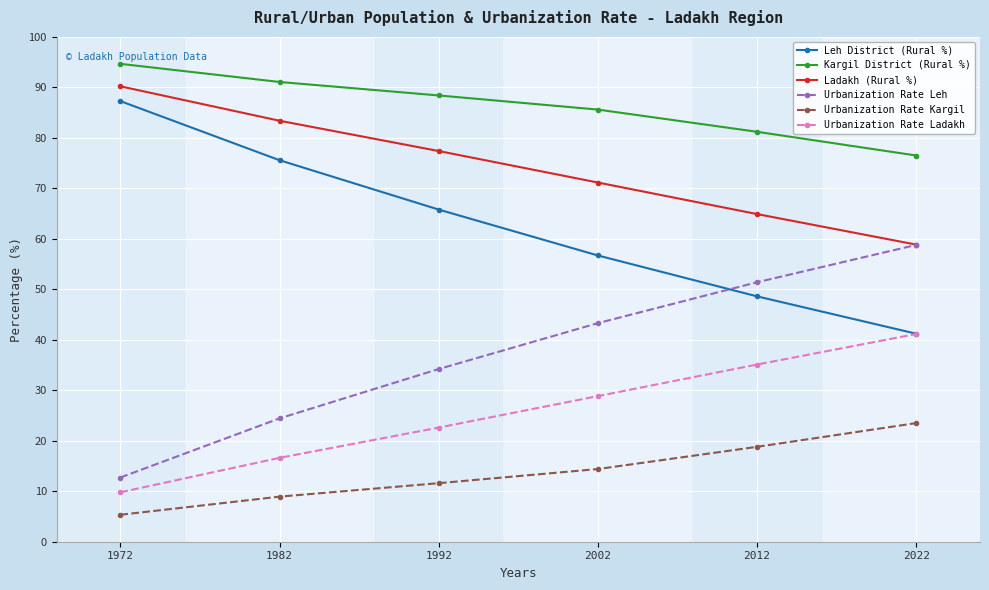

Does the chart have visible grid lines?

Yes